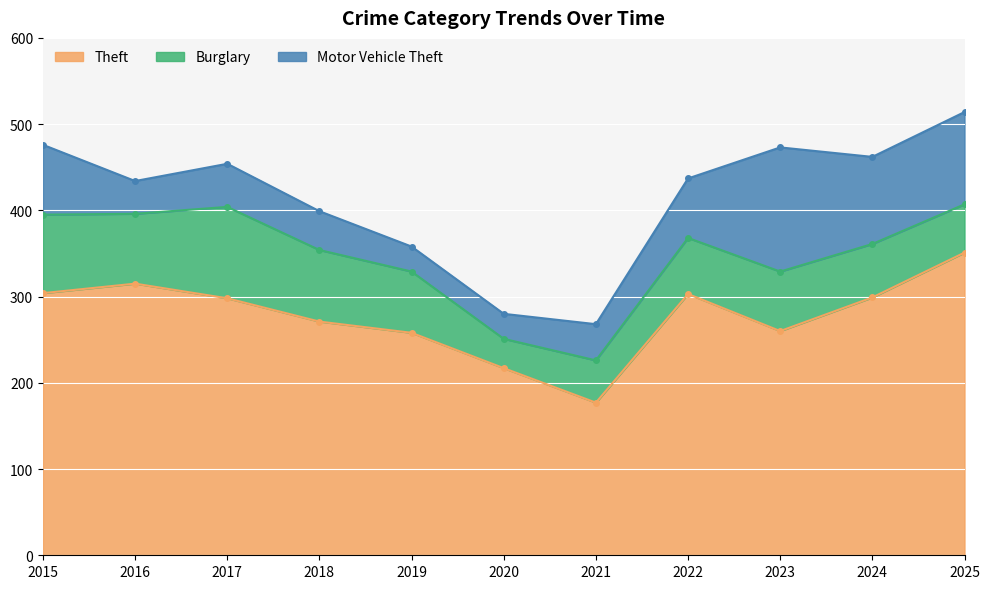

True or false: Burglary and Theft cross at least once.

False